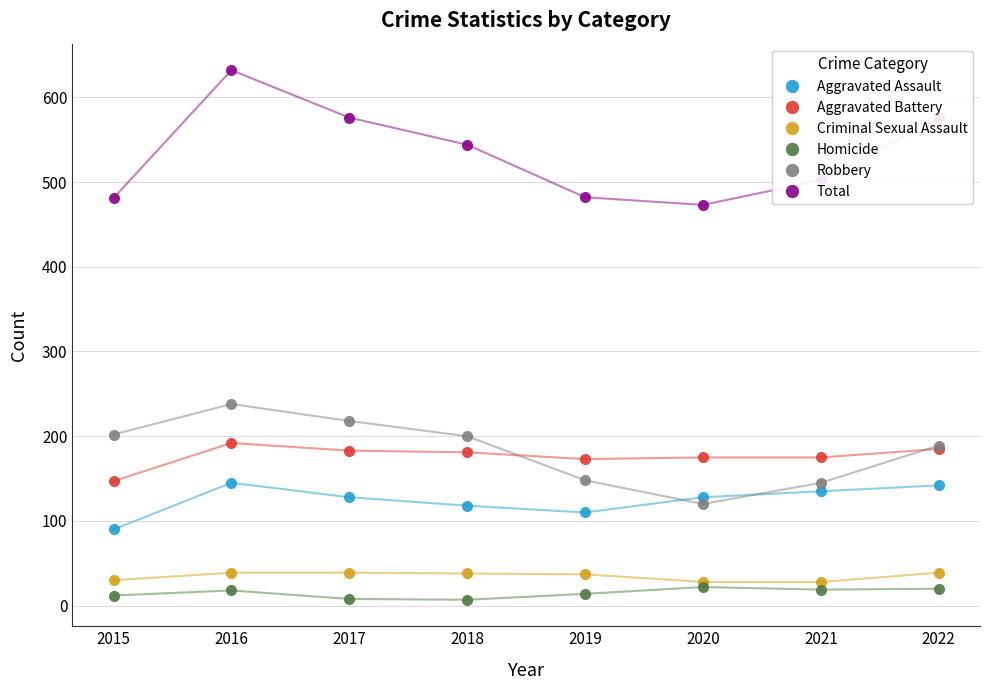

What is the difference between the maximum and second lowest values in the Aggravated Battery series?

19